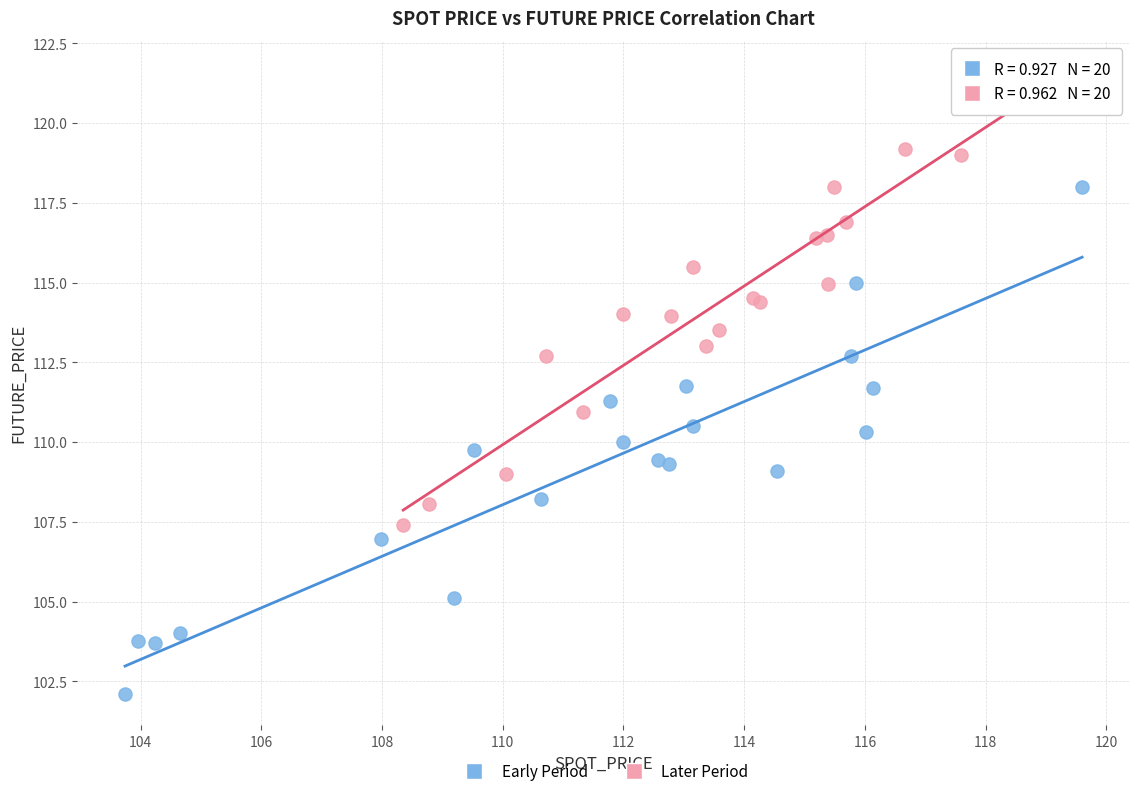

Which series contains the highest Y value?

Later Period